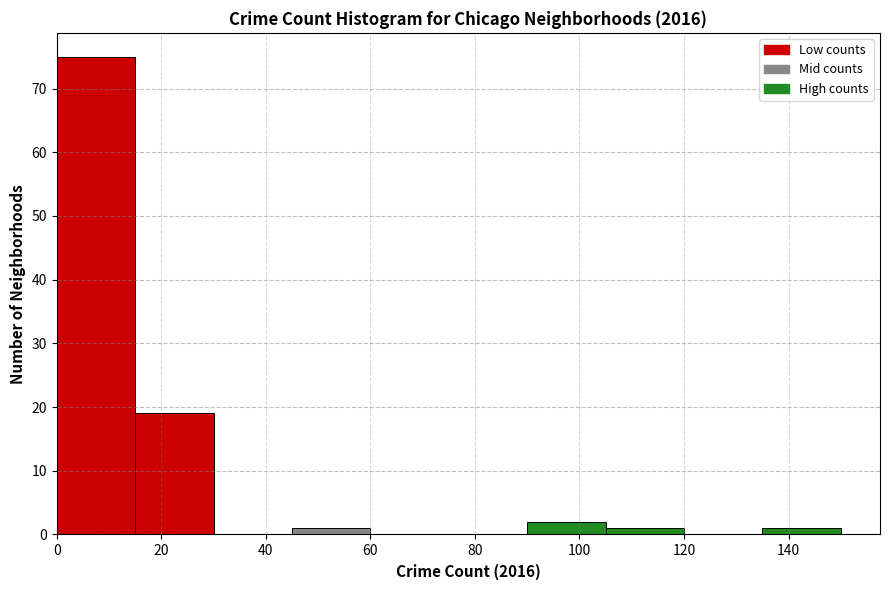

Reading left to right, transcribe this chart: for each bar, give the range it covers on the x-axis and its height. Neither the bar edges nor the heights are printed on the chart, so give them approximately, as read against the axes.

0 to 15: 75
15 to 30: 19
30 to 45: 0
45 to 60: 1
60 to 75: 0
75 to 90: 0
90 to 105: 2
105 to 120: 1
120 to 135: 0
135 to 150: 1